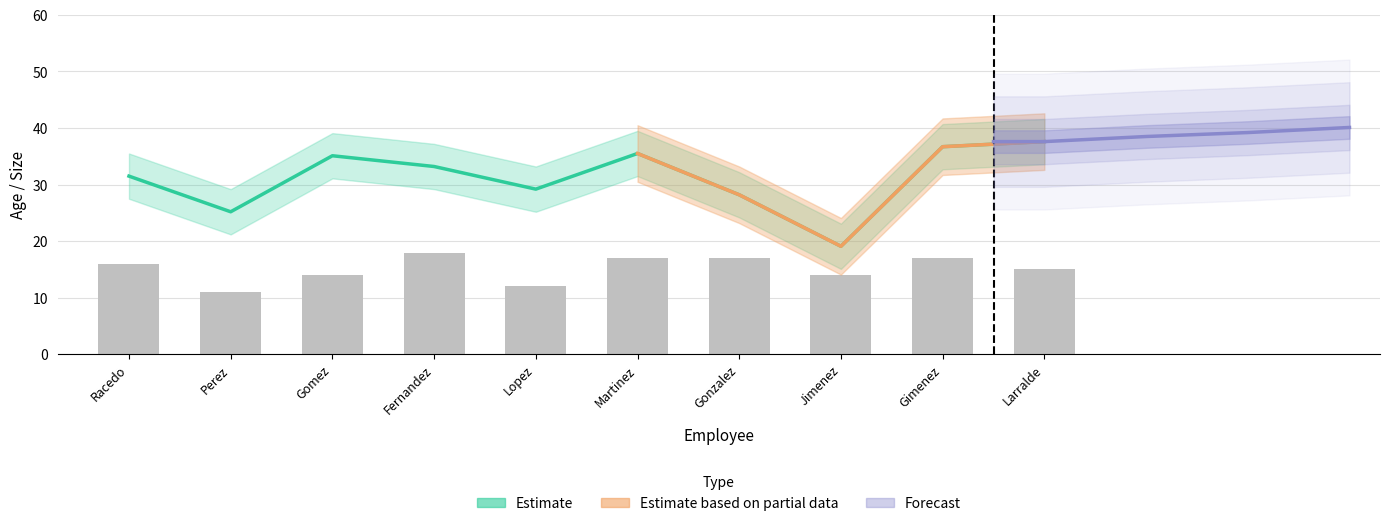

The EDAD series shows 29.2 at Lopez. True or false?

True